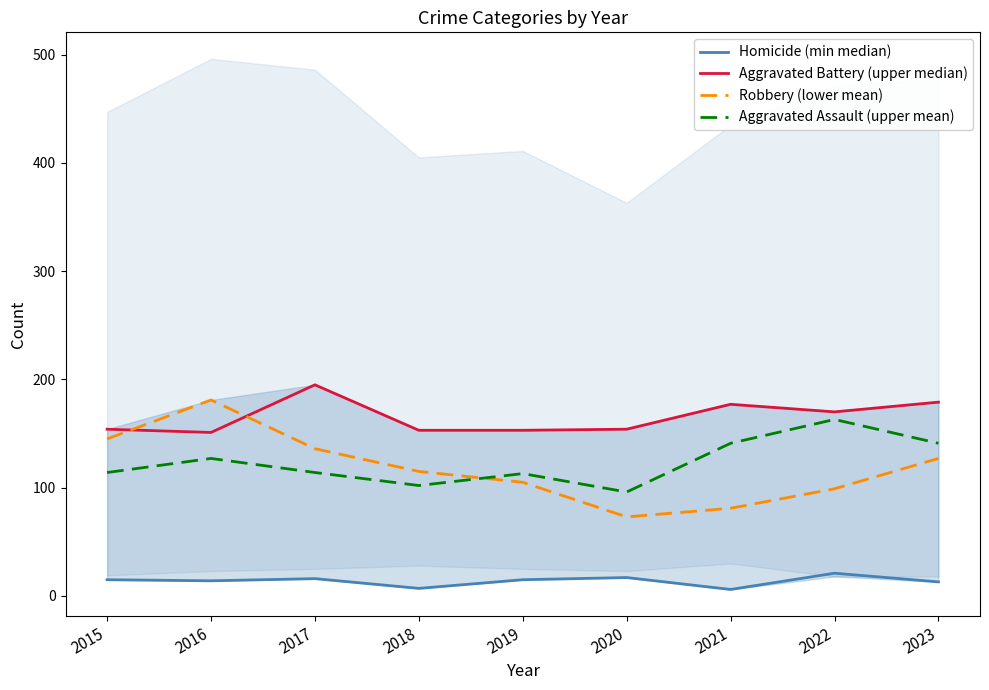

What is the average value of the Robbery (lower mean) series?

118